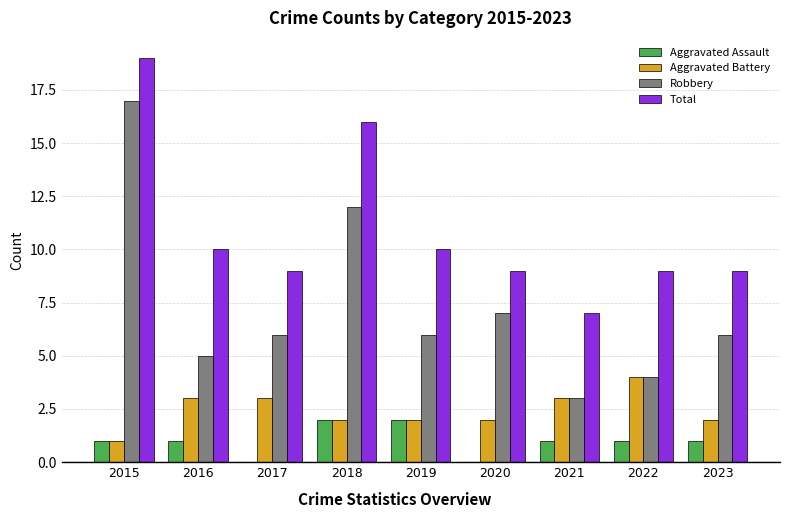

What is the highest value of the Total series?

19